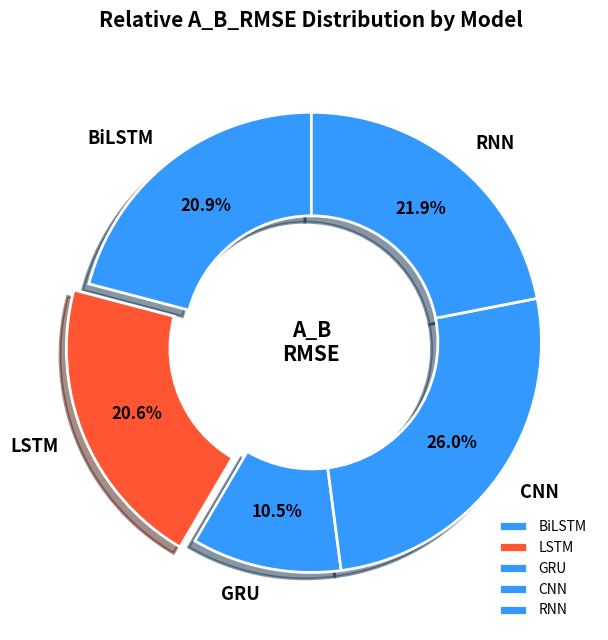

Combined, do BiLSTM and RNN account for over 50%?

No